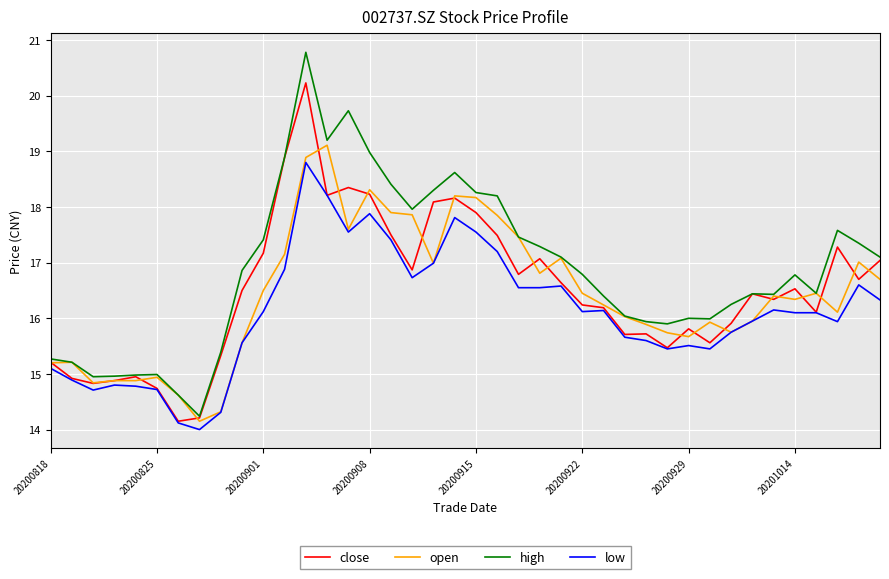

List the series in order of their peak value, lowest first.

low, open, close, high